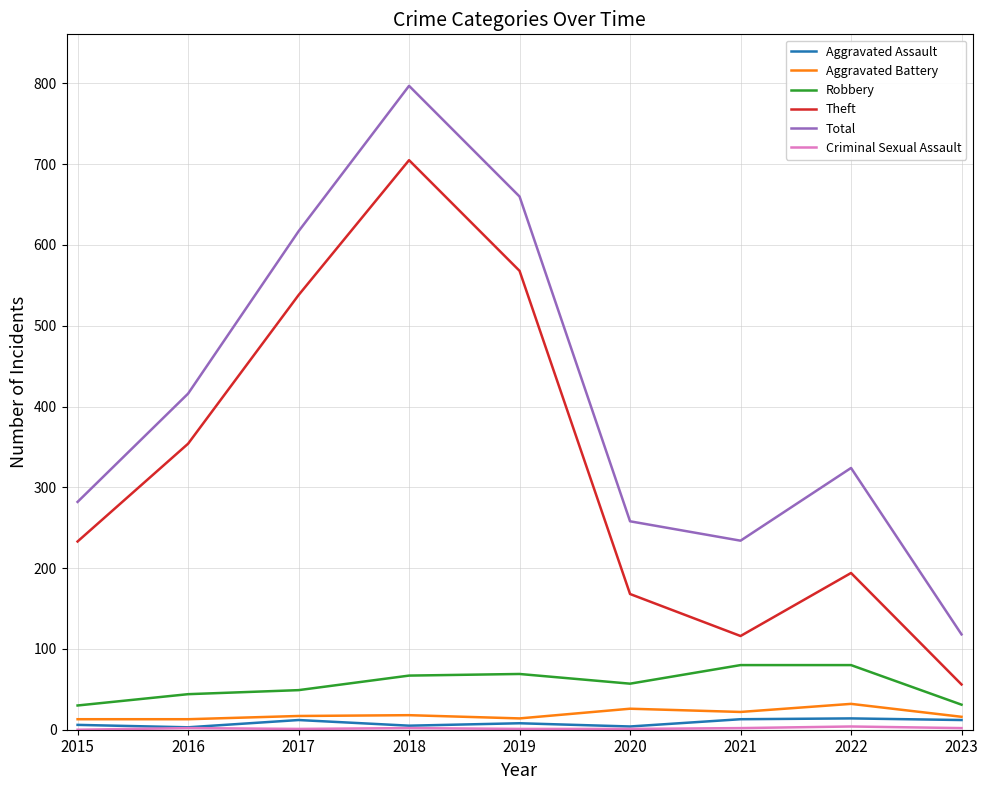

What is the highest value of the Total series?

797